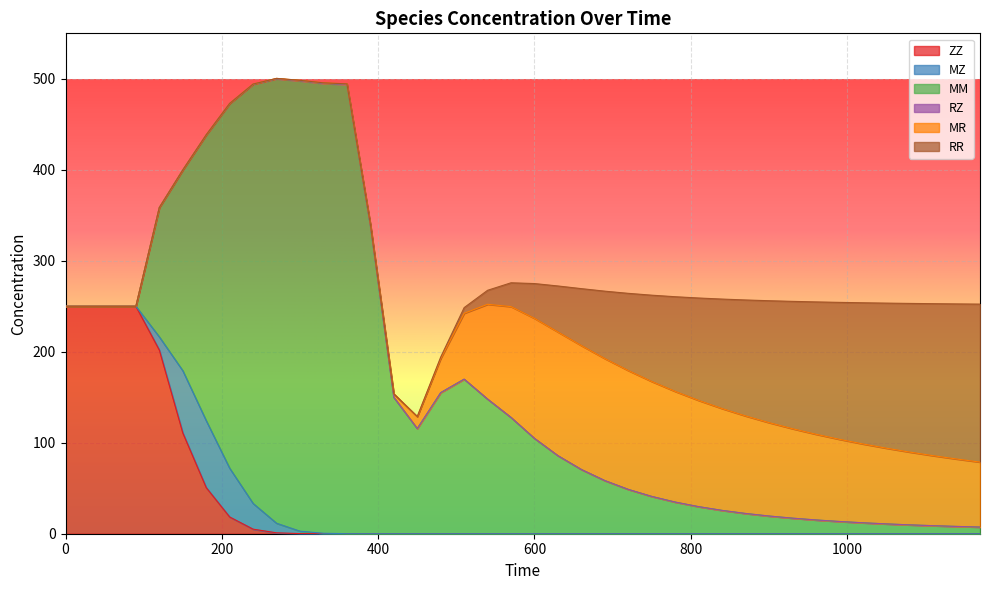

Is it true that RR equals 0.3 at 450?

False